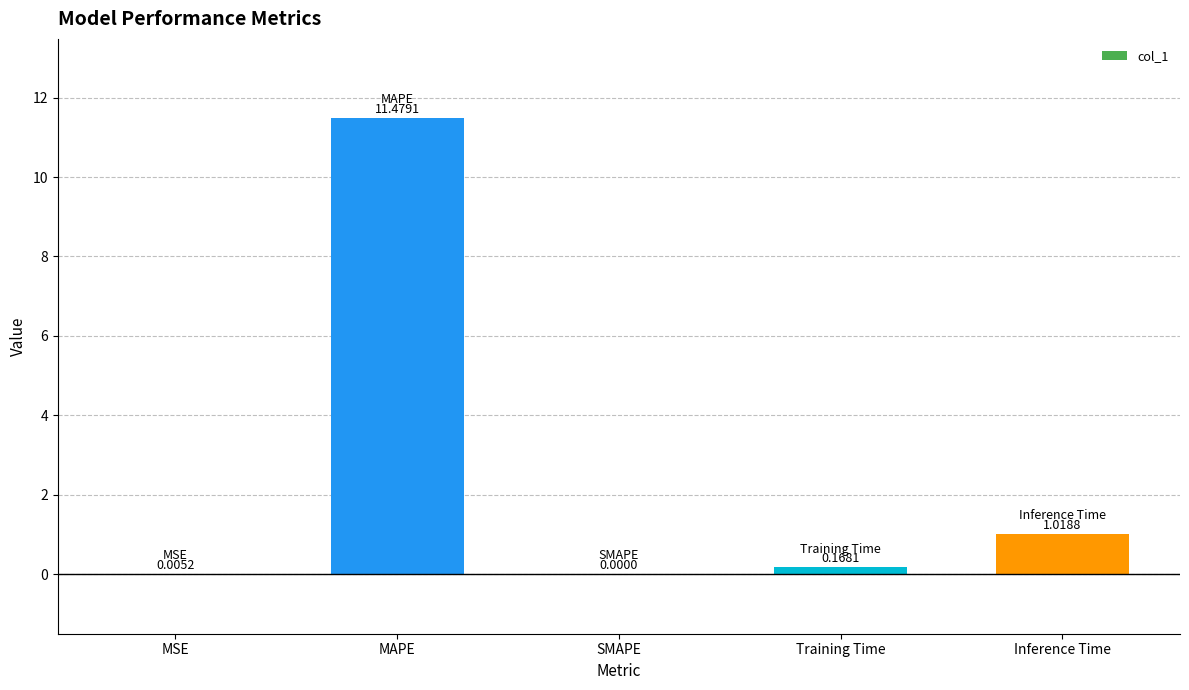

What is the sum of the values at Inference Time and Training Time?

1.2